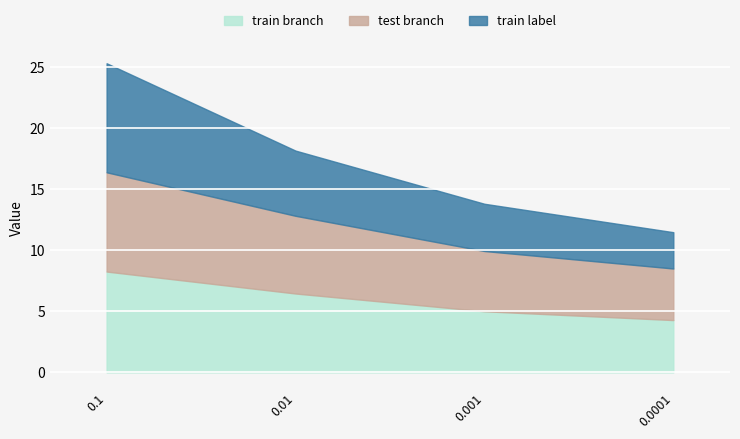

True or false: test branch and train branch cross at least once.

False